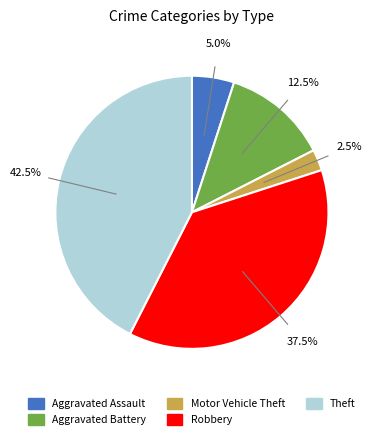

How many slices are in this pie chart?

5